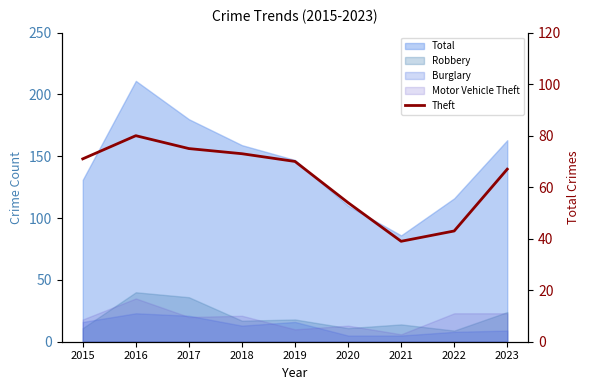

What is the difference between the maximum and minimum values?

41